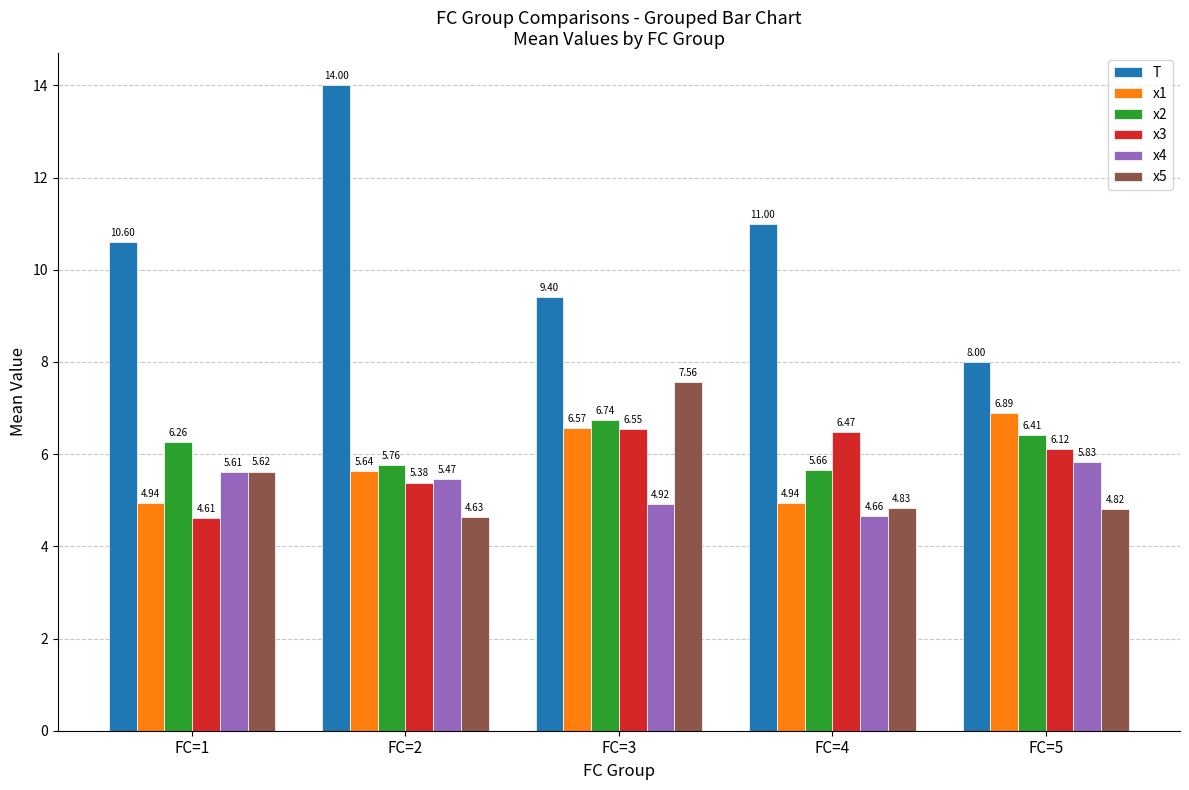

At FC=3, list the series in order from smallest to largest.

x4, x3, x1, x2, x5, T